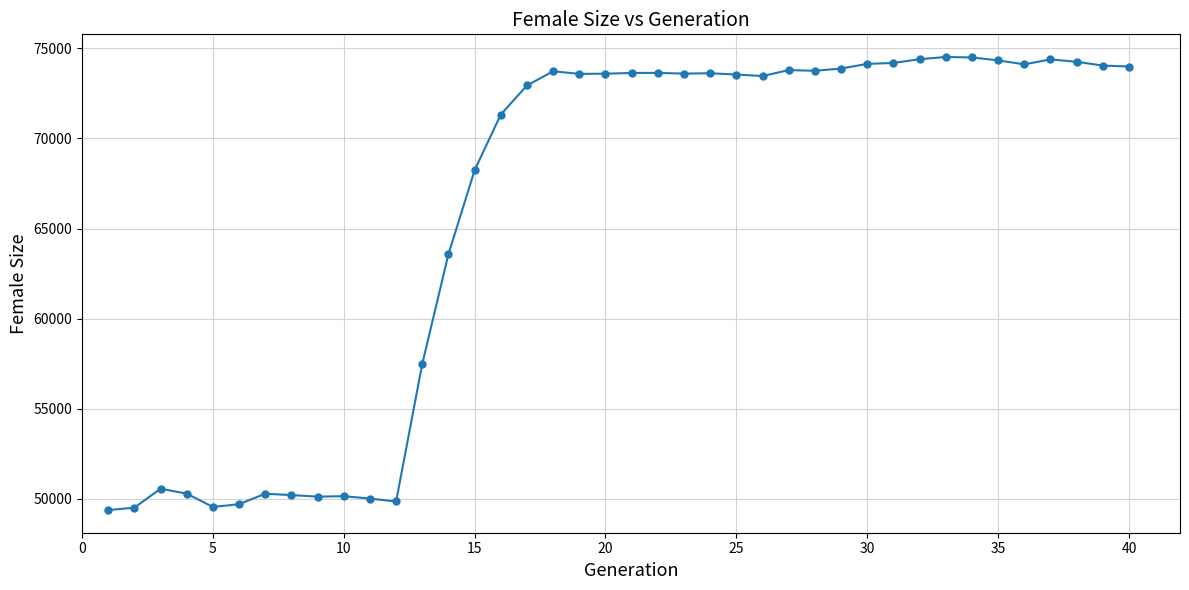

What is the average value?

65848